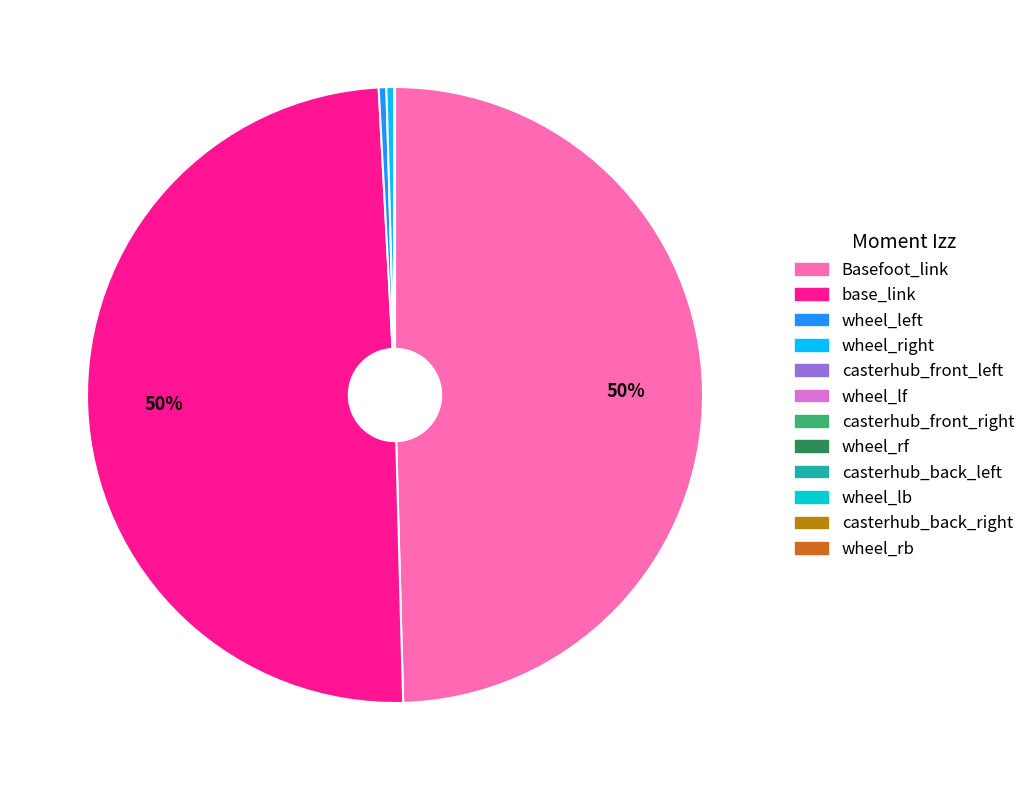

Does any single category account for the majority?

No